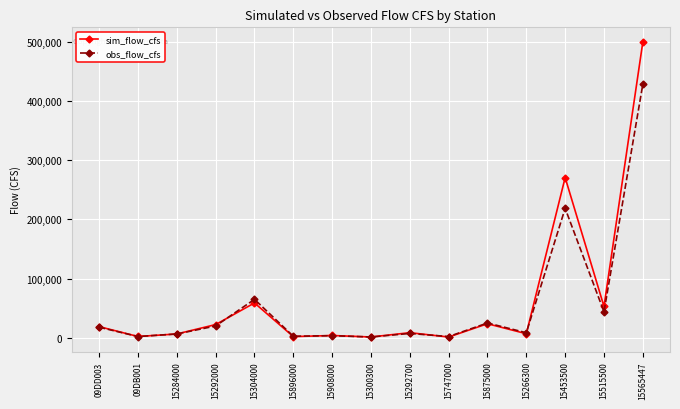

Does the chart display data point markers on the line(s)?

Yes